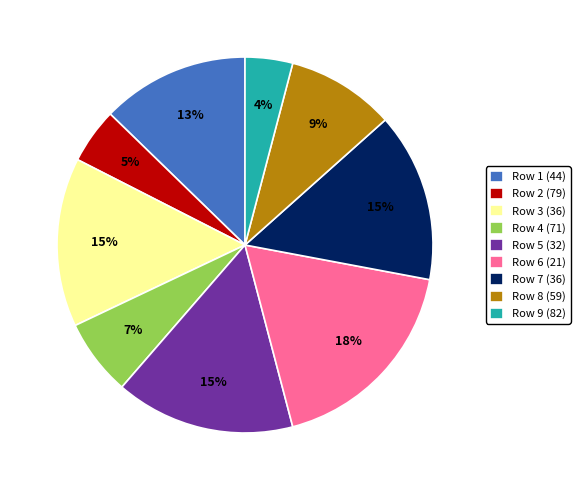

Is the sum of Row 1 (44) and Row 4 (71) greater than half?

No